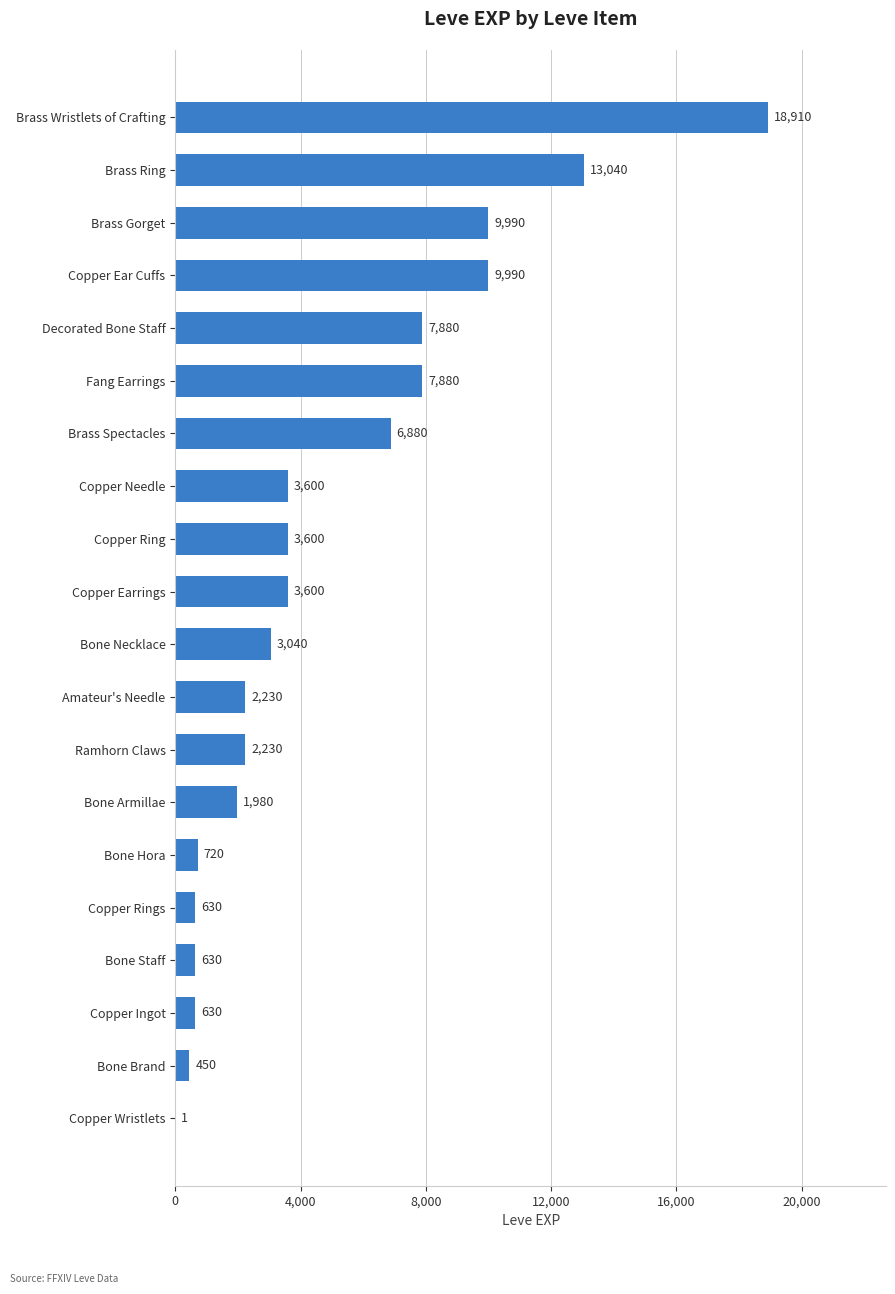

What is the ratio of the value at Brass Wristlets of Crafting to the value at Ramhorn Claws?

8.5